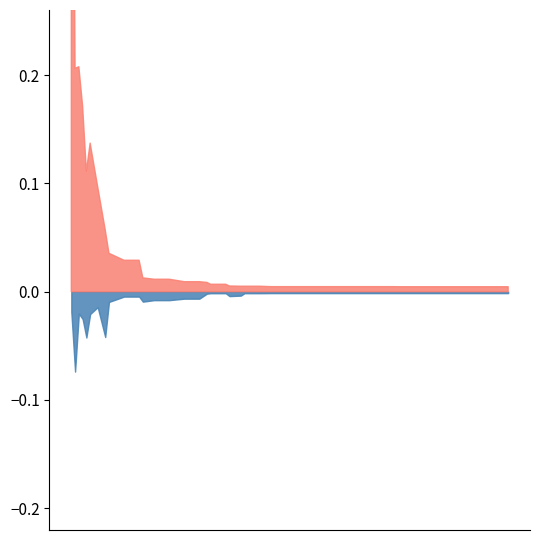

Is the value of worst at 7 greater than the value of best at 10?

Yes